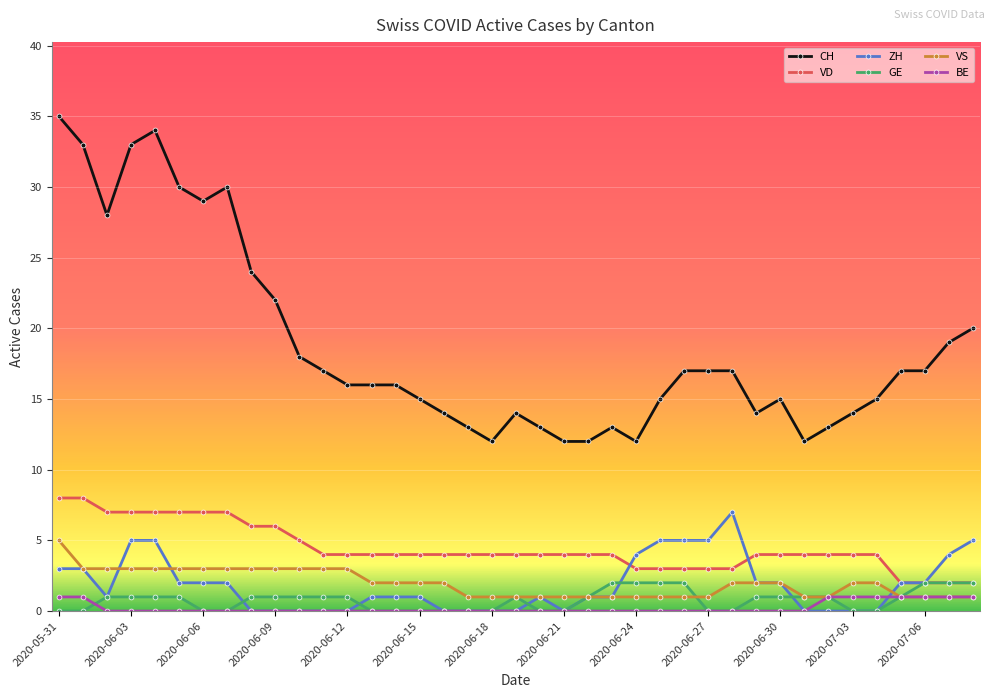

How many lines are shown in the chart?

6